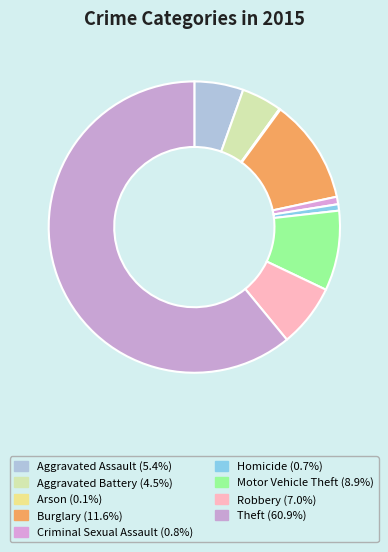

What is the change in value from Aggravated Assault to Theft?

+469